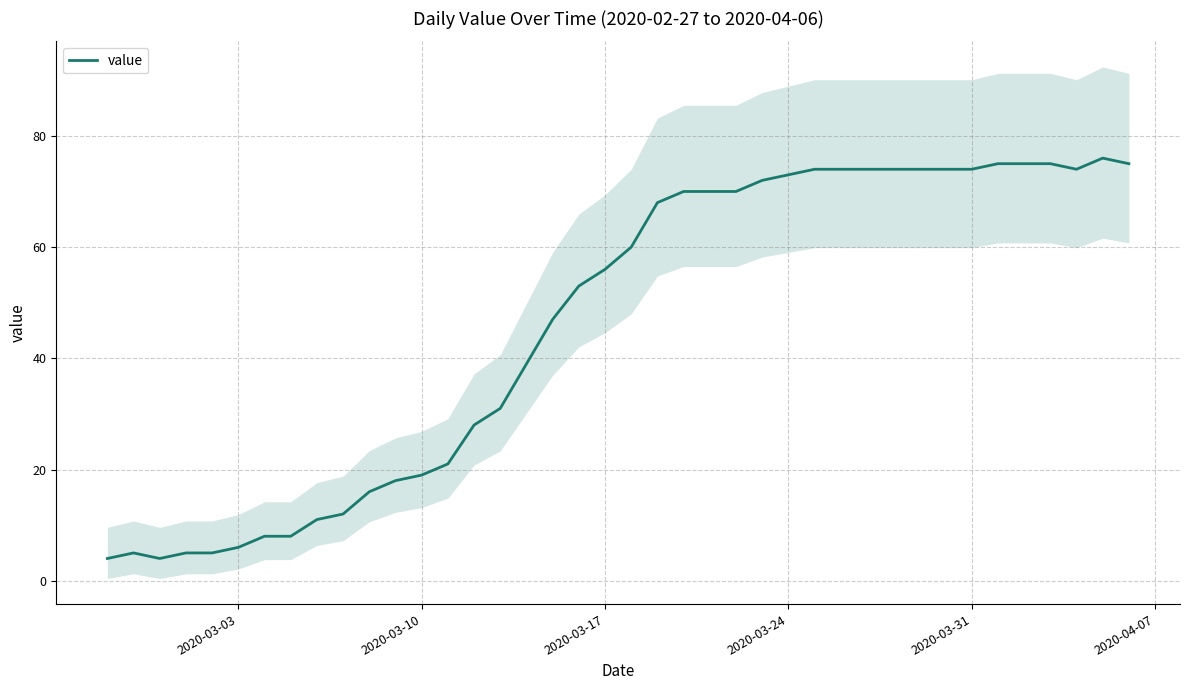

What is the value of the 1st point from the left?

4